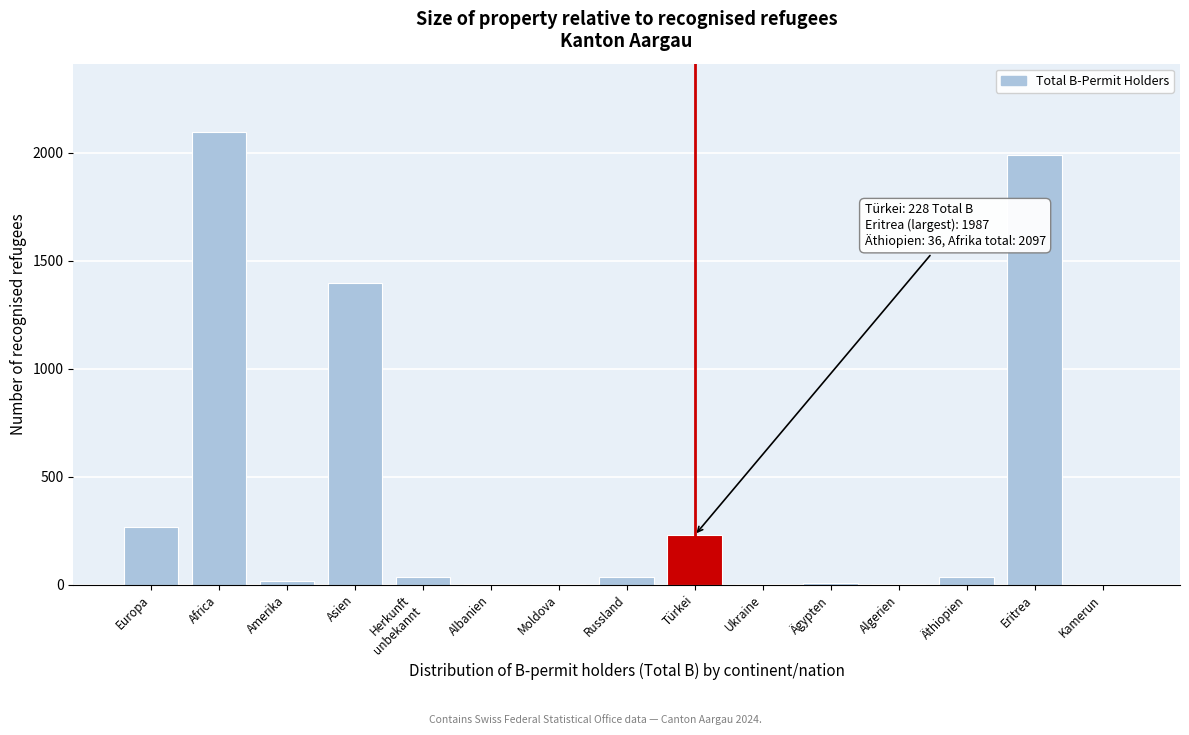

What is the sum of all values?

6114